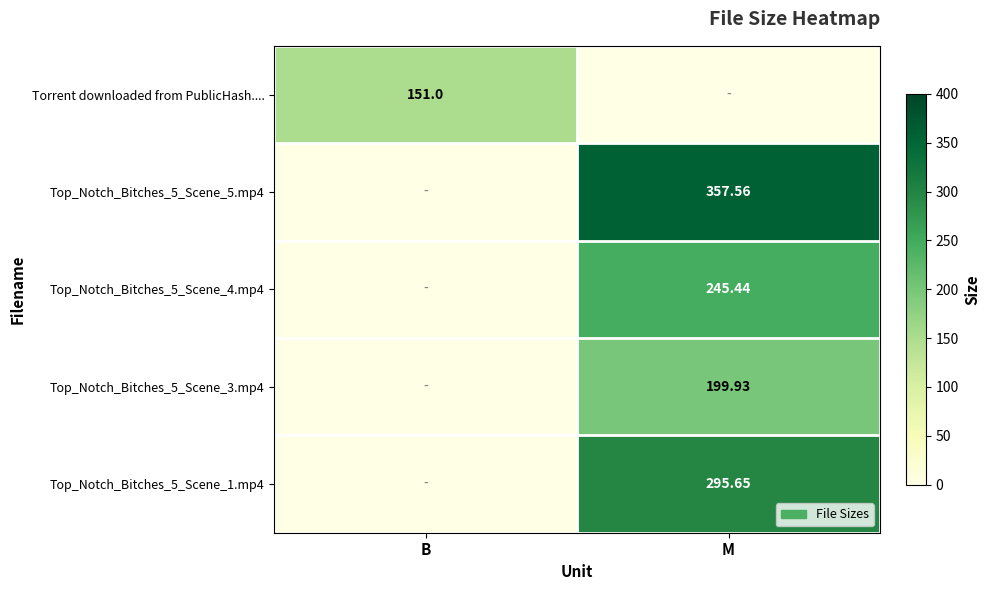

List the labels in order of Torrent downloaded from PublicHash.... value, largest first.

B, M